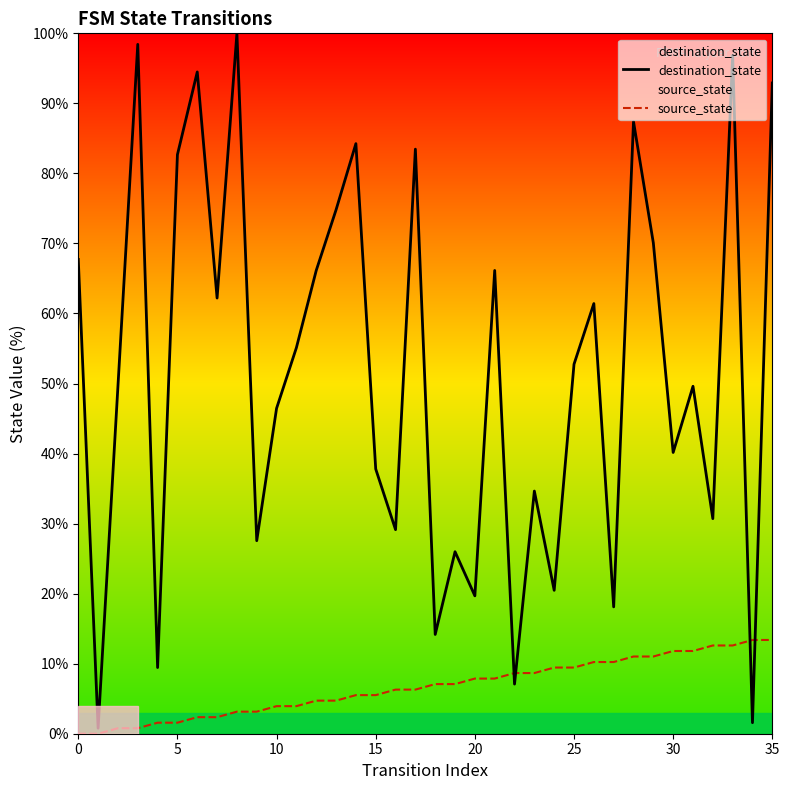

True or false: destination_state has more than 0 interior local peaks.

True